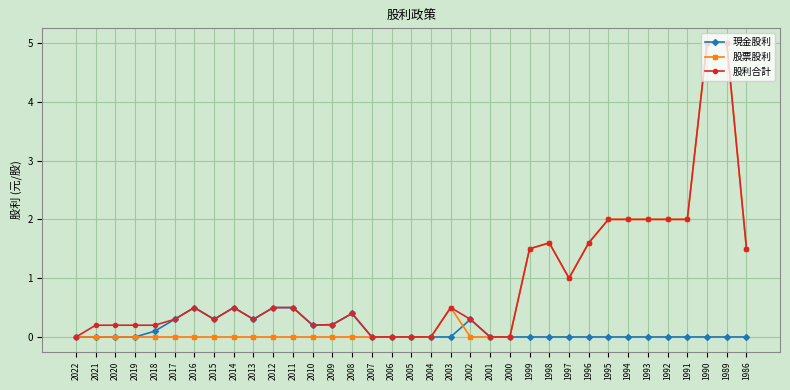

True or false: 股利合計 has more than 1 interior local peaks.

True